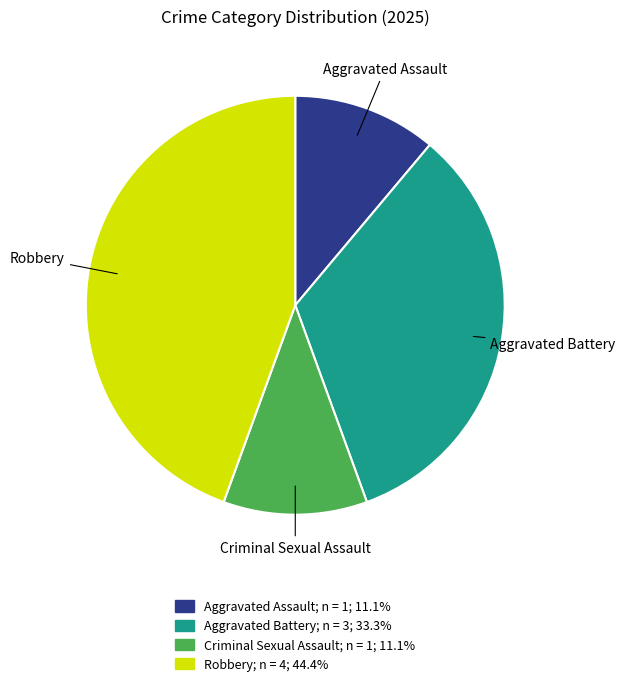

True or false: Aggravated Battery accounts for 23% of the total.

False